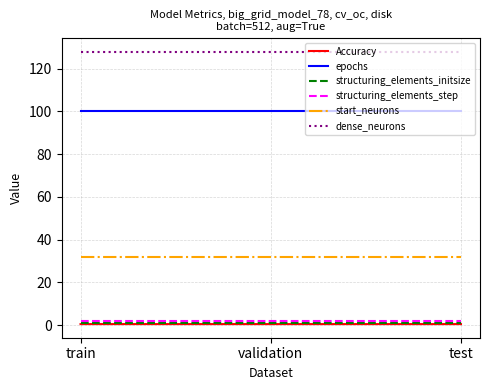

What is the approximate value of start_neurons at validation?

32.0